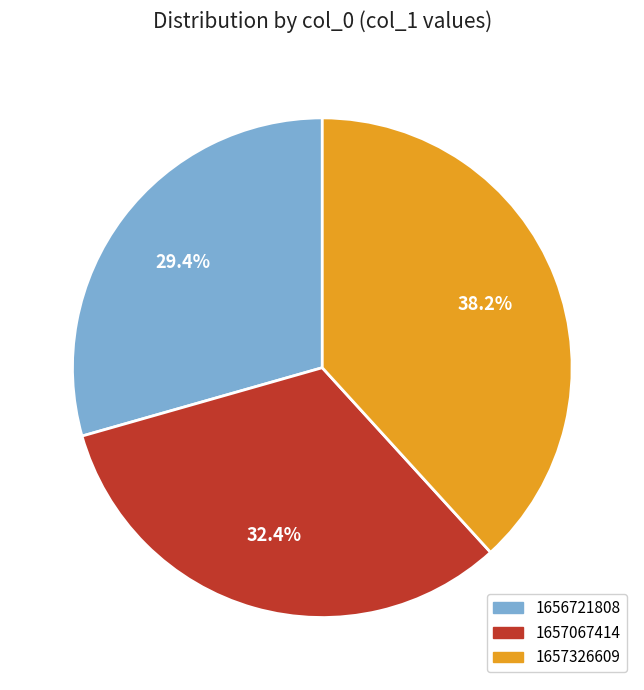

What is the largest slice in the pie chart?

1657326609